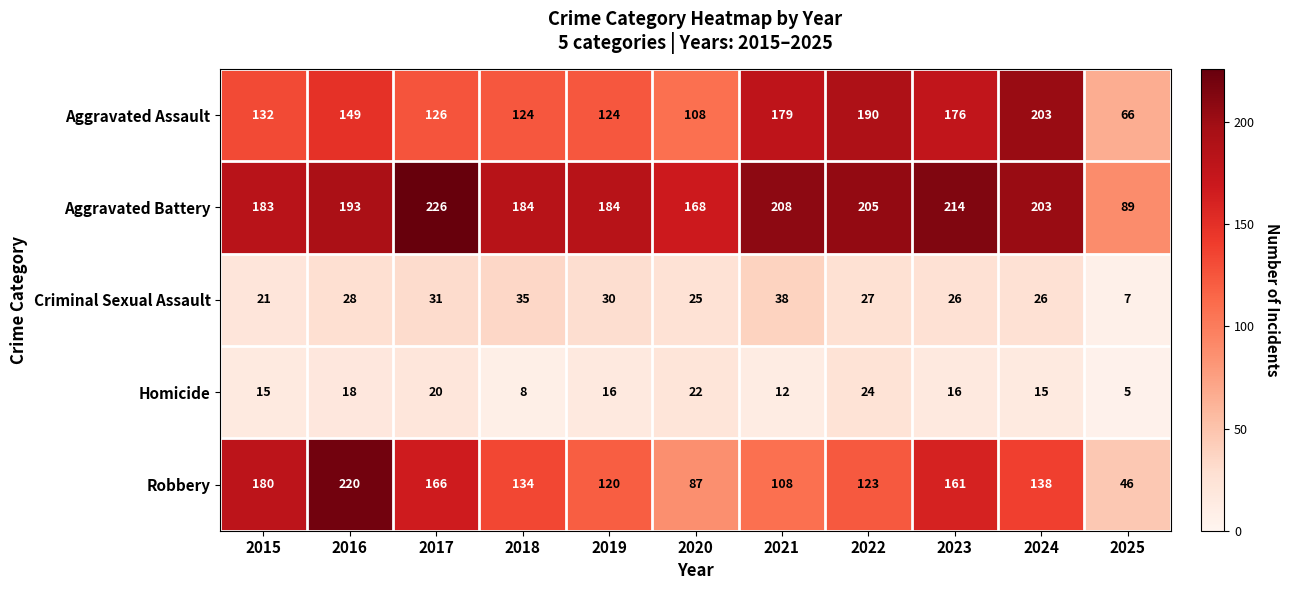

How many values in the Robbery series are below 134?

5